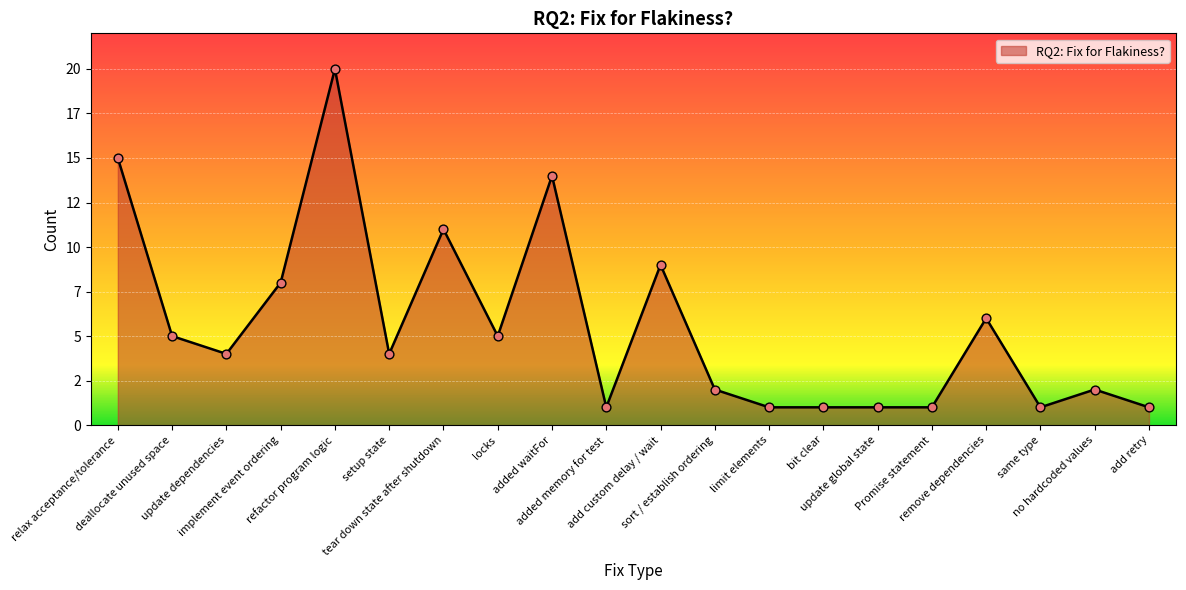

What is the change in value from deallocate unused space to added waitFor?

+9